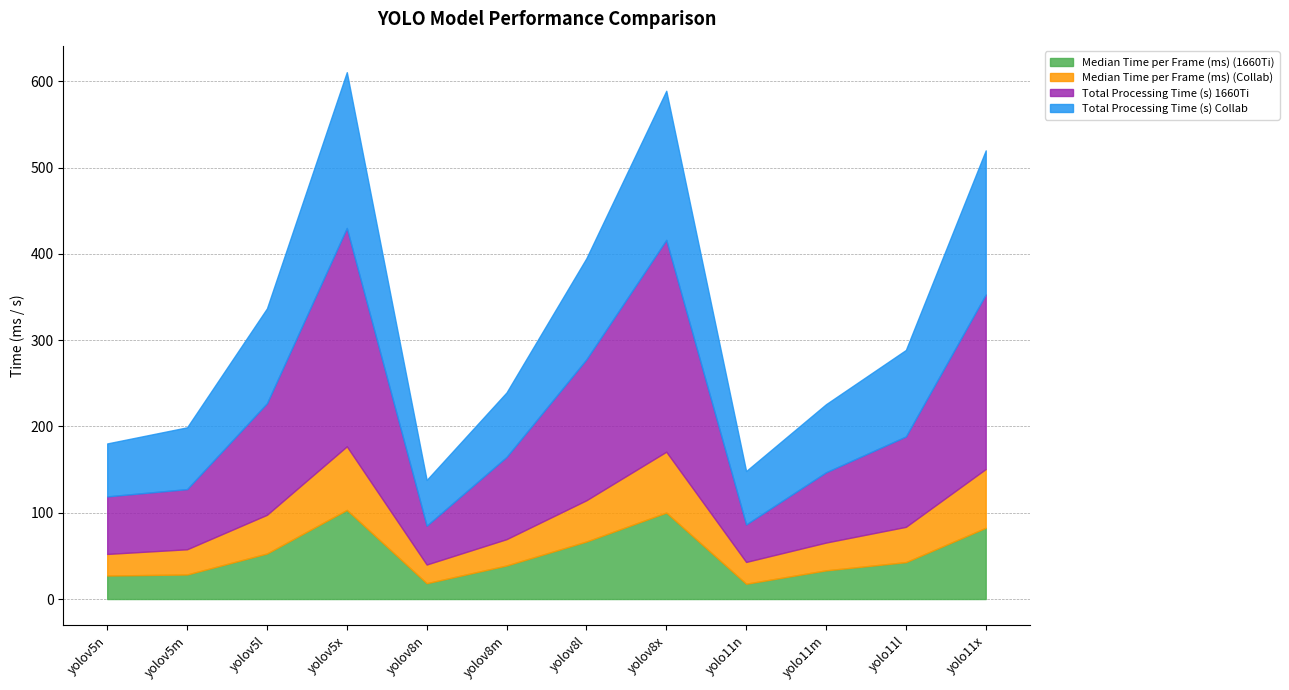

Reading right to left, transcribe all the data shown in this chart.

Median Time per Frame (ms) (1660Ti): yolo11x=82.6	yolo11l=42.7	yolo11m=33.2	yolo11n=17.7	yolov8x=100.2	yolov8l=66.6	yolov8m=38.9	yolov8n=18.4	yolov5x=103.3	yolov5l=52.7	yolov5m=28.5	yolov5n=27.2
Median Time per Frame (ms) (Collab): yolo11x=68.1	yolo11l=40.9	yolo11m=32.2	yolo11n=25.3	yolov8x=70.5	yolov8l=47.8	yolov8m=30.5	yolov8n=21.6	yolov5x=73.7	yolov5l=44.9	yolov5m=29.2	yolov5n=25.0
Total Processing Time (s) 1660Ti: yolo11x=202.3	yolo11l=104.7	yolo11m=81.4	yolo11n=43.4	yolov8x=245.5	yolov8l=163.3	yolov8m=95.3	yolov8n=45.0	yolov5x=253.0	yolov5l=129.2	yolov5m=69.7	yolov5n=66.7
Total Processing Time (s) Collab: yolo11x=166.9	yolo11l=100.2	yolo11m=78.9	yolo11n=61.9	yolov8x=172.8	yolov8l=117.2	yolov8m=74.8	yolov8n=53.0	yolov5x=180.5	yolov5l=109.9	yolov5m=71.6	yolov5n=61.3